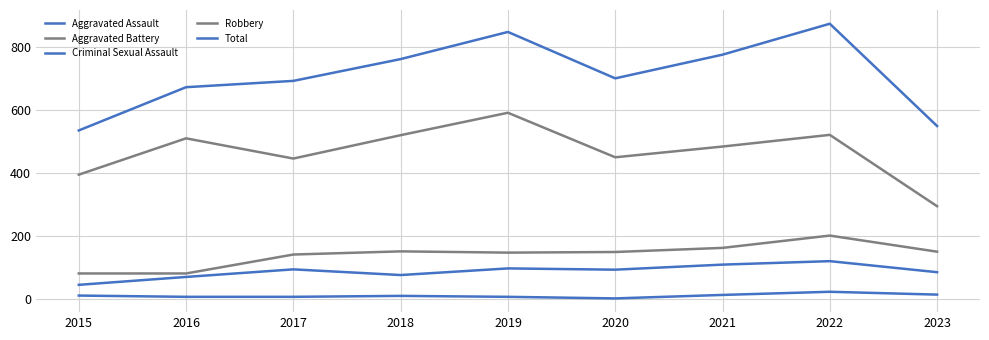

True or false: Total and Criminal Sexual Assault intersect in this chart.

False